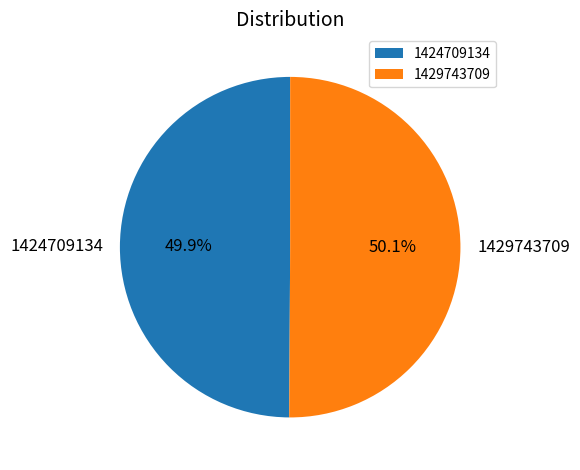

Is there a majority slice in this chart?

Yes